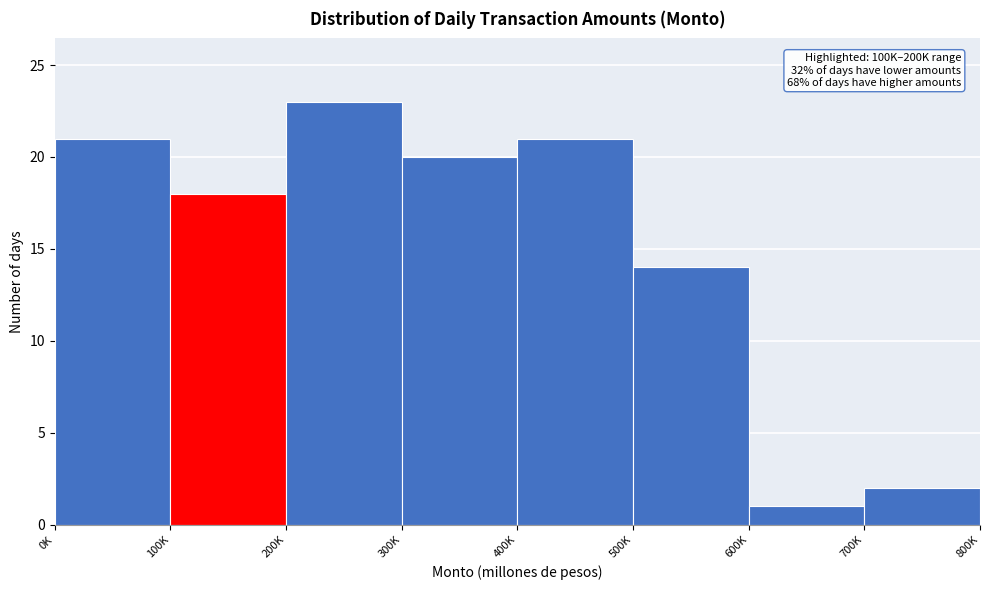

Reading left to right, what are all the values shown in this chart?

21	18	23	20	21	14	1	2